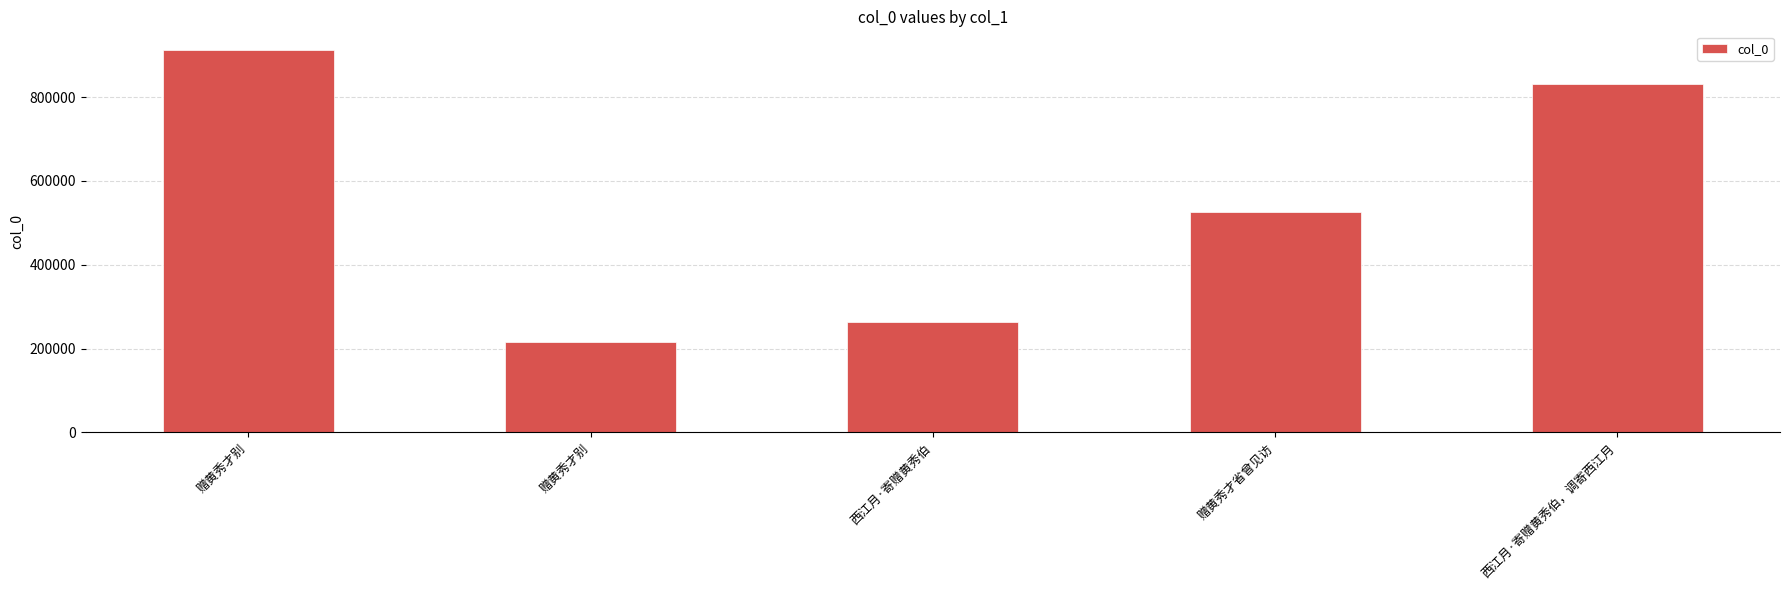

List the labels in order of value, largest first.

赠黄秀才别, 西江月·寄赠黄秀伯，调寄西江月, 赠黄秀才省曾见访, 西江月·寄赠黄秀伯, 赠黄秀才别